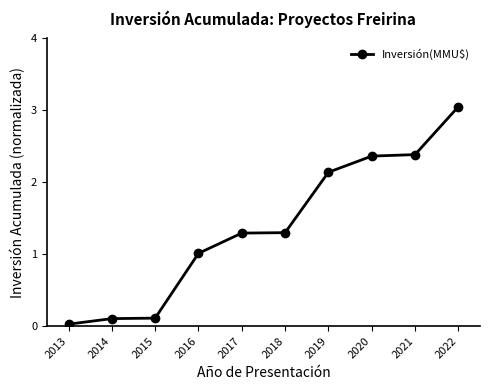

How many lines are shown in the chart?

1